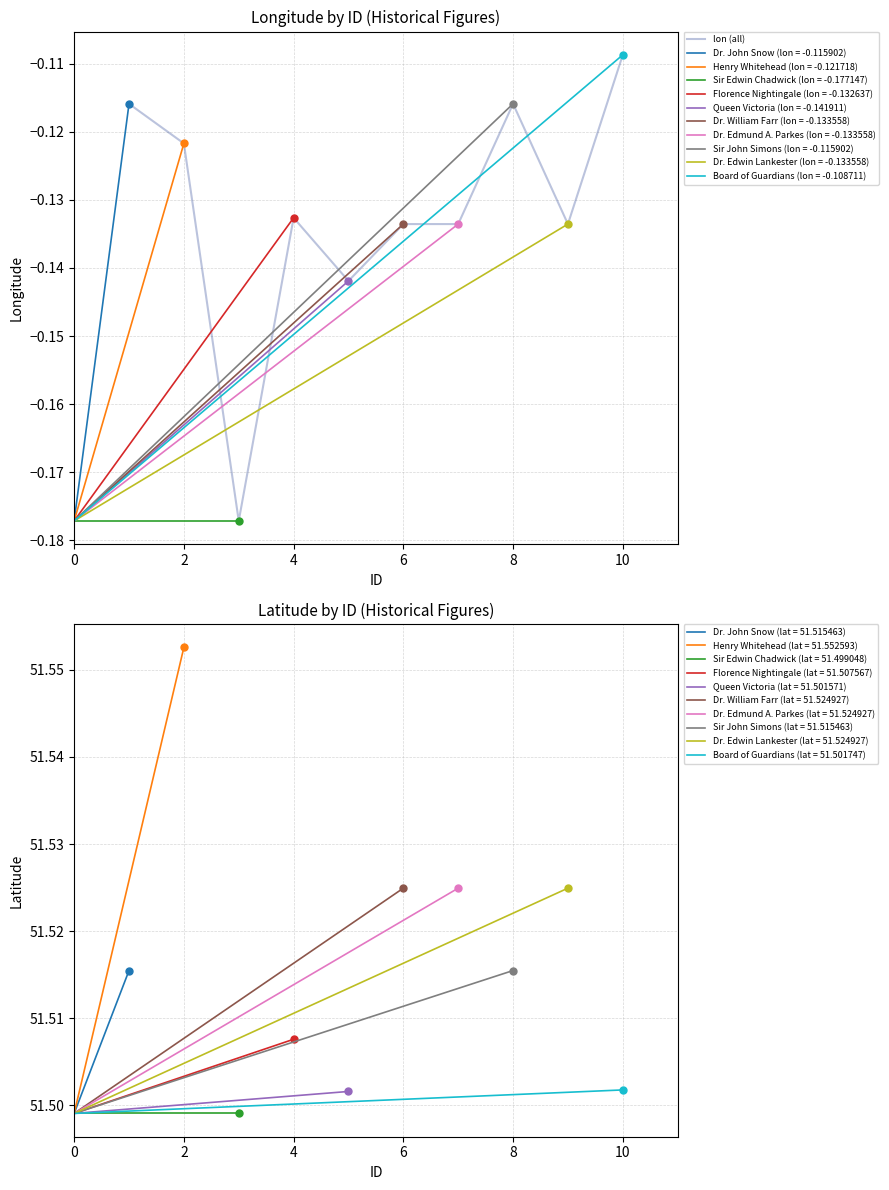

What is the smallest value displayed?

-0.2